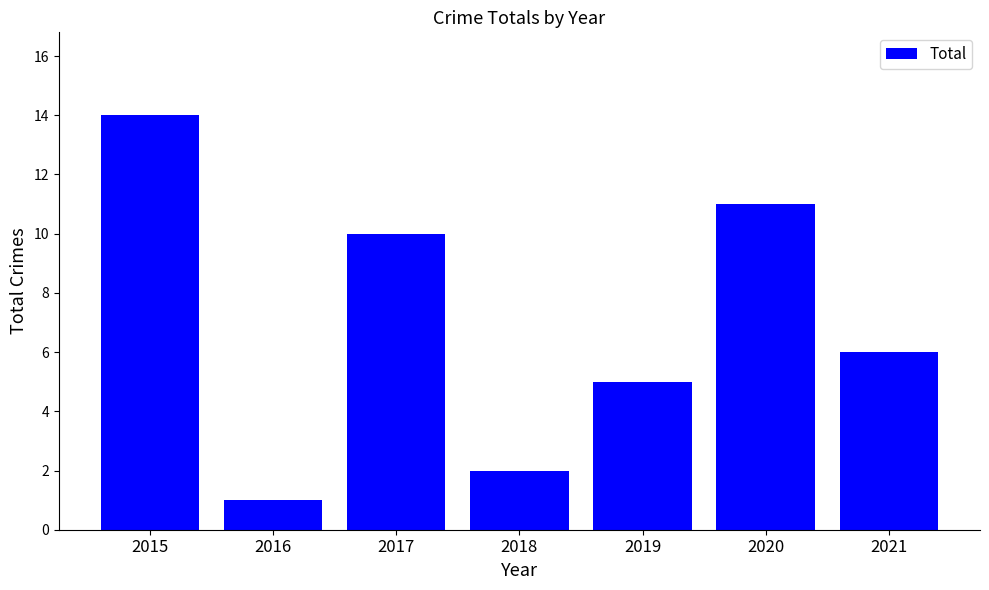

What is the value of the 1st bar from the left?

14